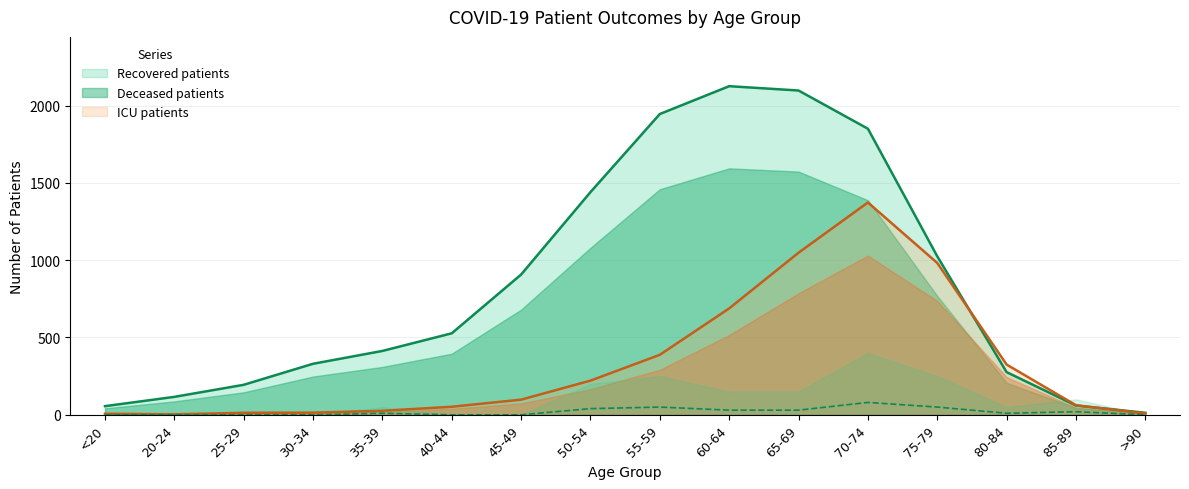

At which category is the sum across all series the highest?

70-74